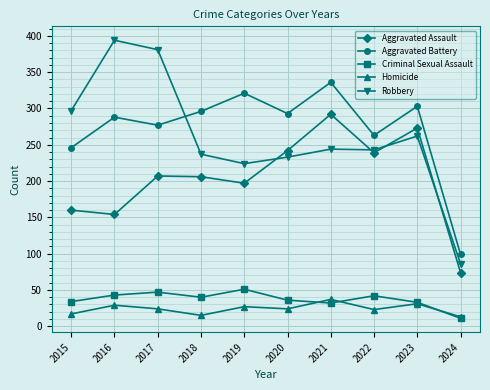

What is the maximum value shown in the chart?

394